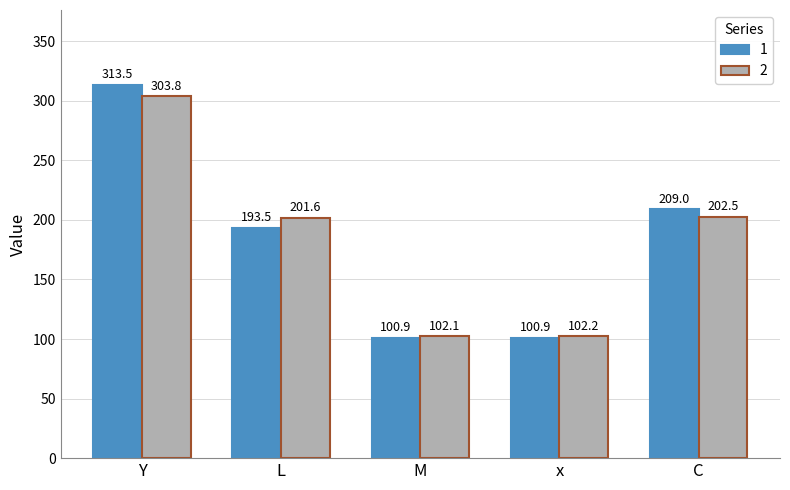

Read the 1 value at C.

209.0